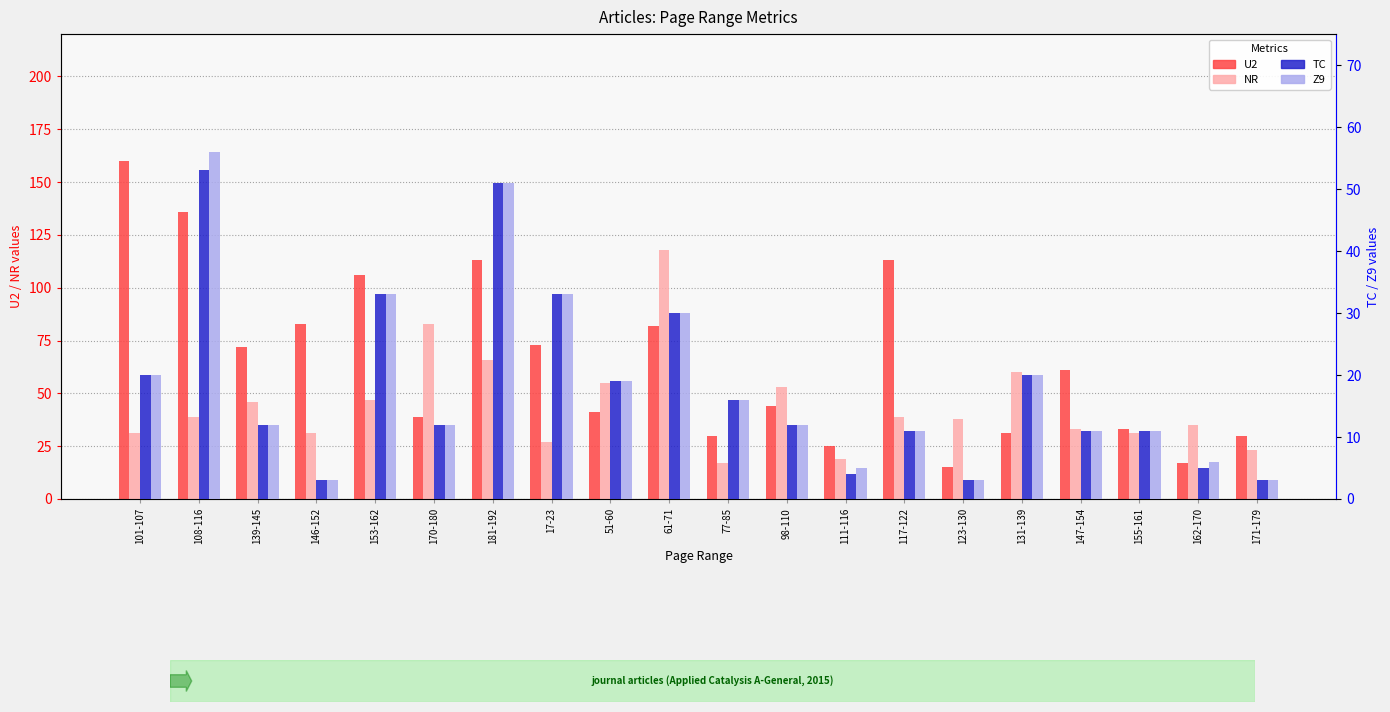

Which series has the largest total across all categories?

U2